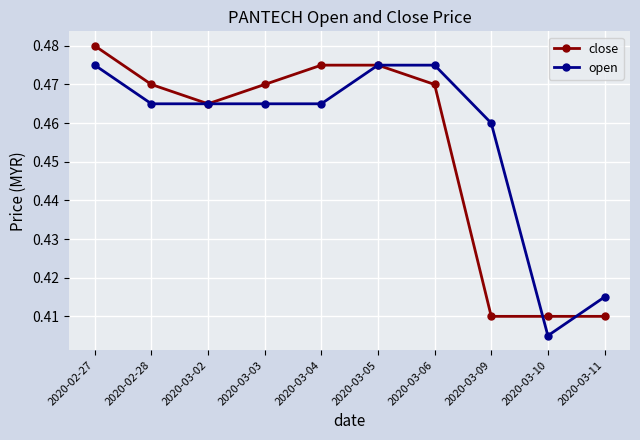

Which series ends up on top after the final intersection of close and open?

open